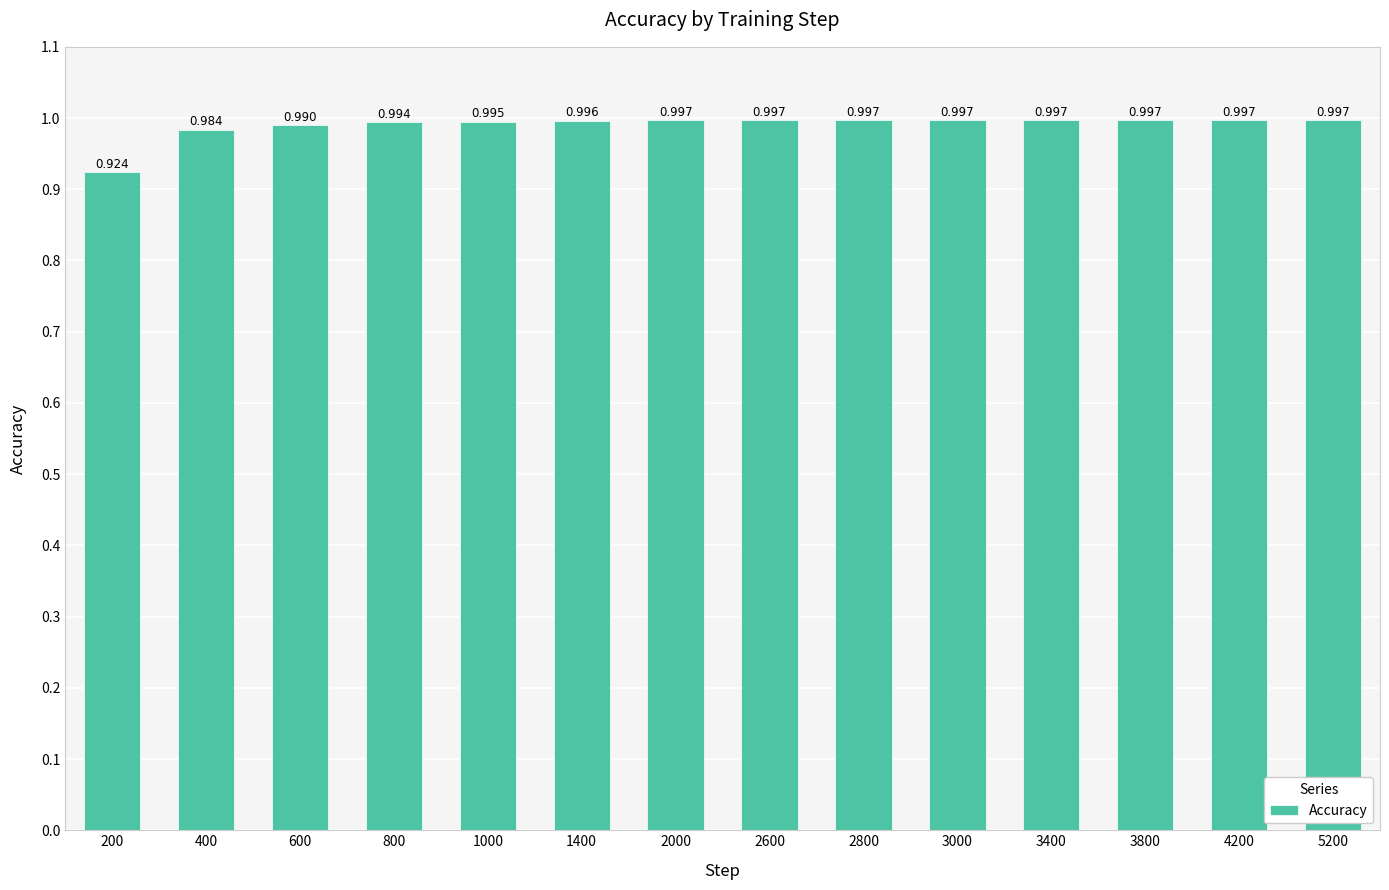

How many data points does each series have?

14